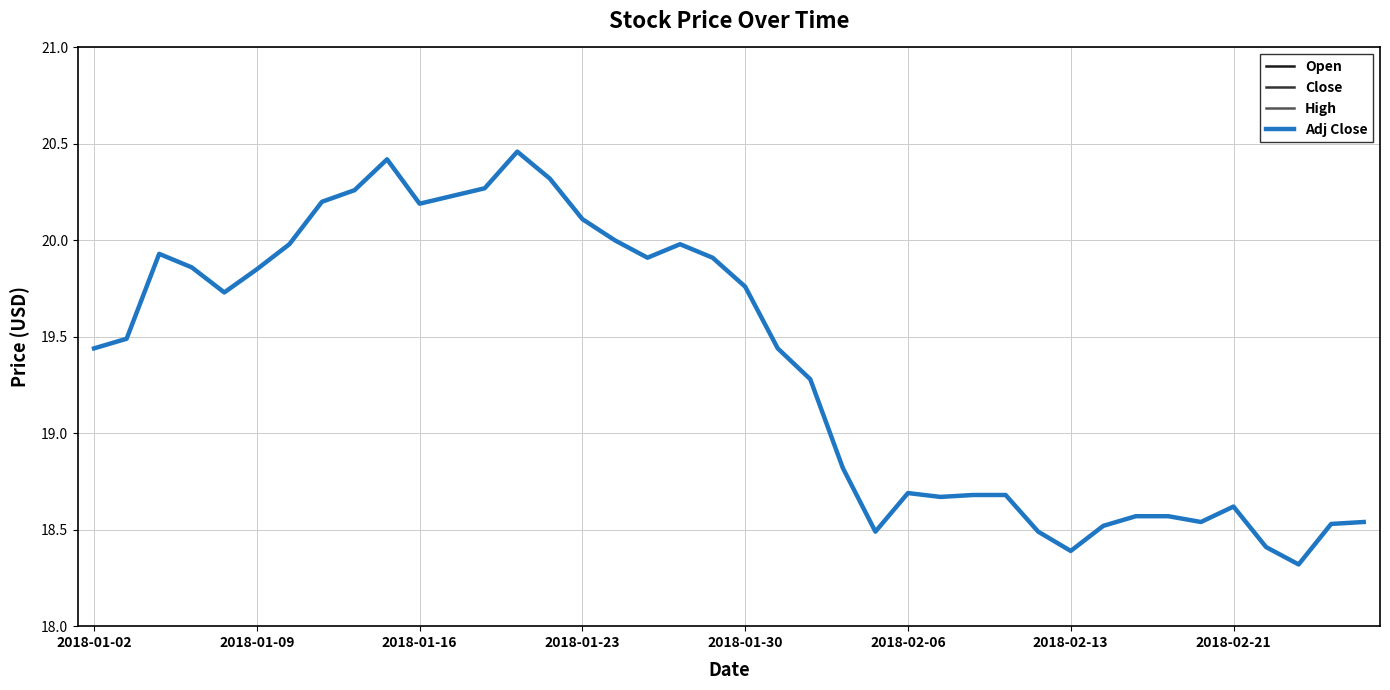

What is the minimum value for Adj Close?

18.3